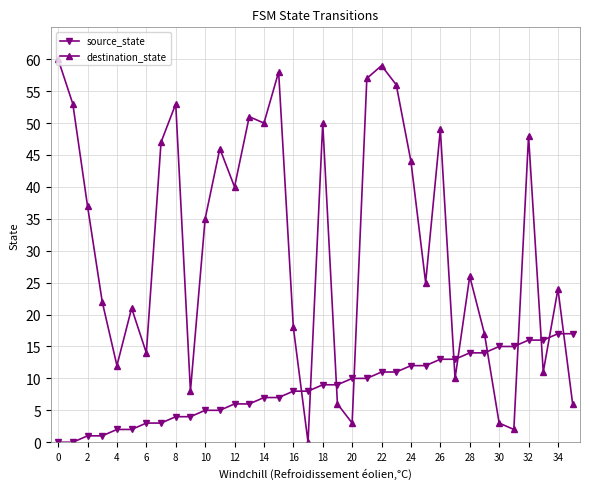

How many times do source_state and destination_state cross each other?

11